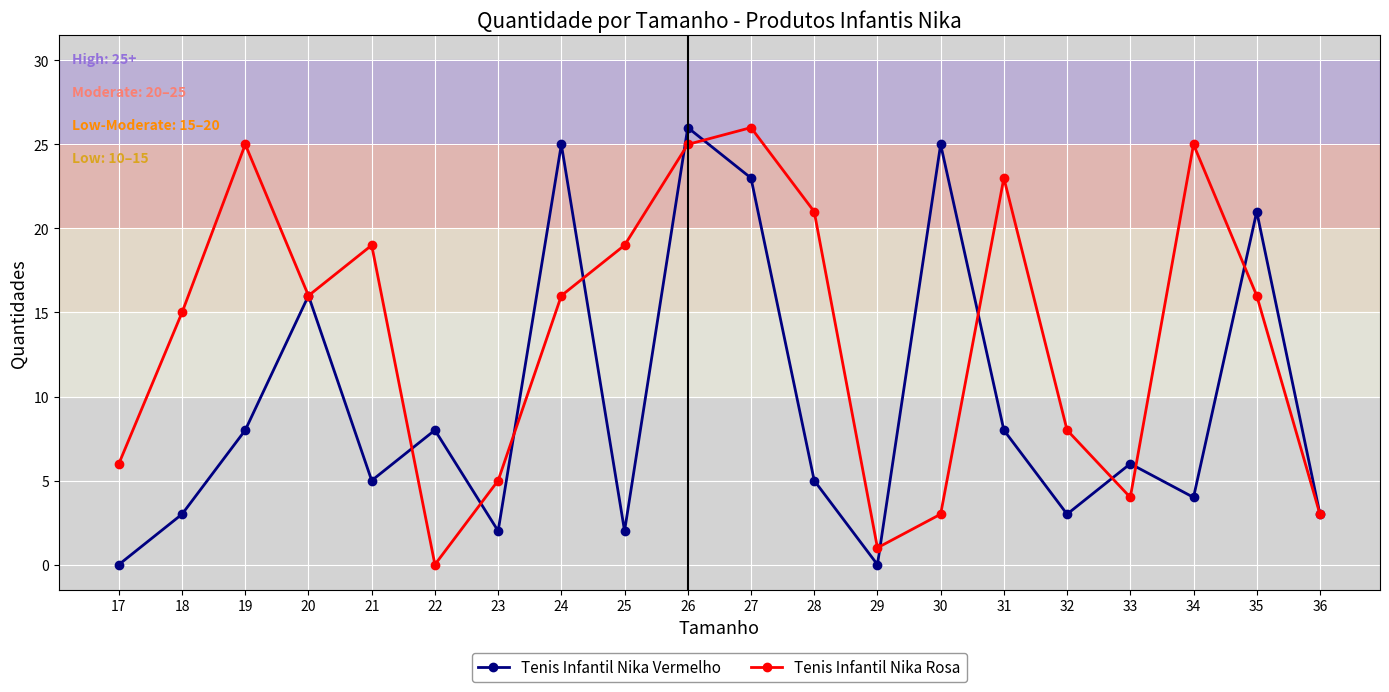

Which category has the highest value in the Tenis Infantil Nika Rosa series?

27